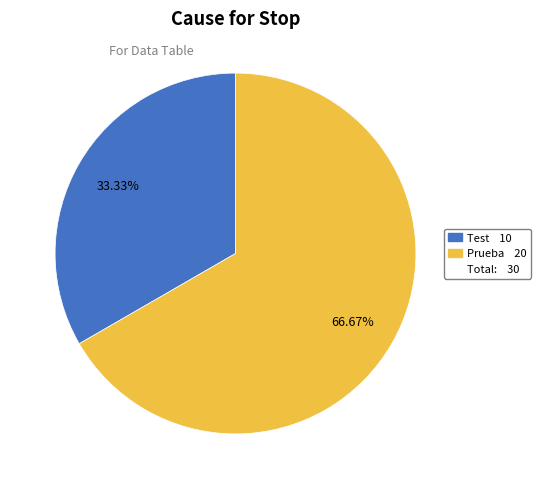

Does any single category account for the majority?

Yes